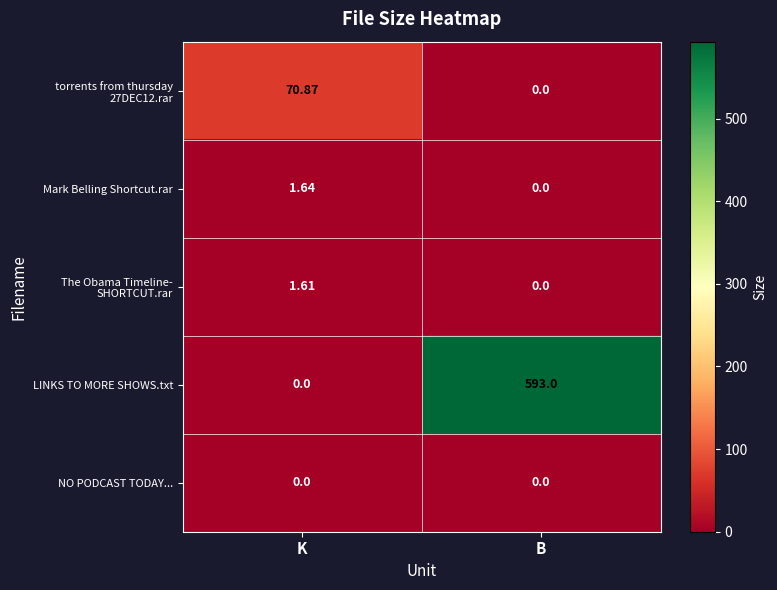

At which category is the sum across all series the highest?

B